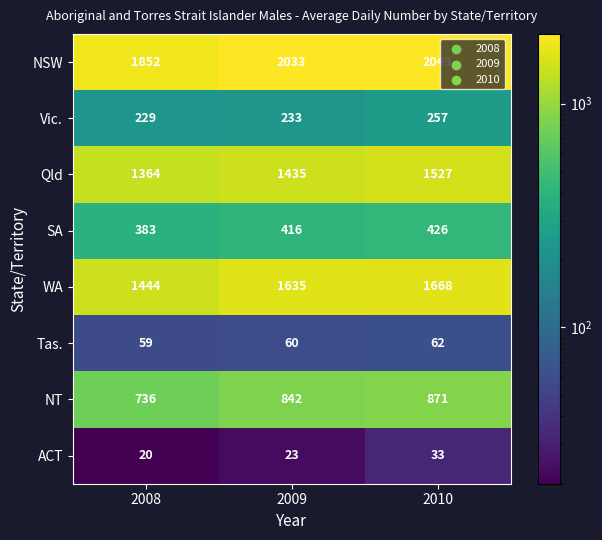

What is the sum of all Tas. values?

181